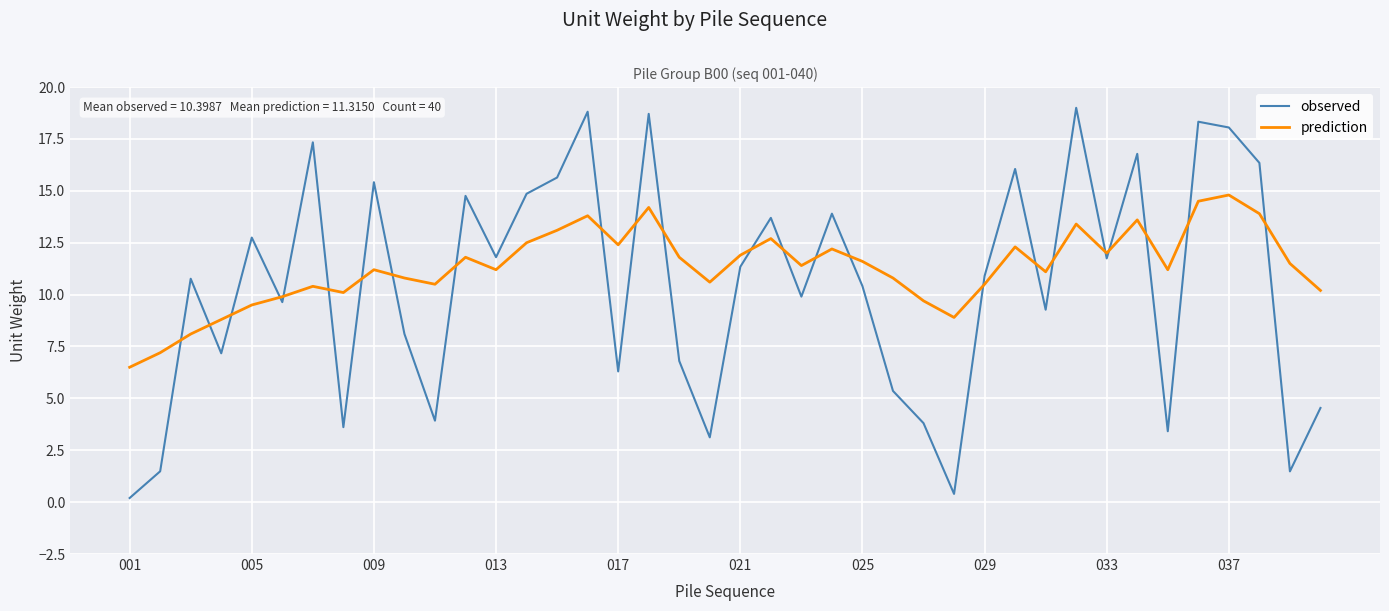

After their last crossing, which series has the higher values: prediction or observed?

prediction